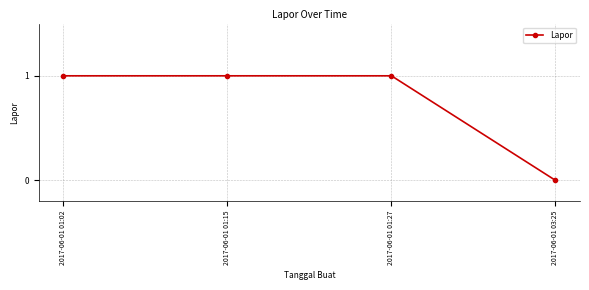

What is the label of the 1st point from the left?

2017-06-01 01:02